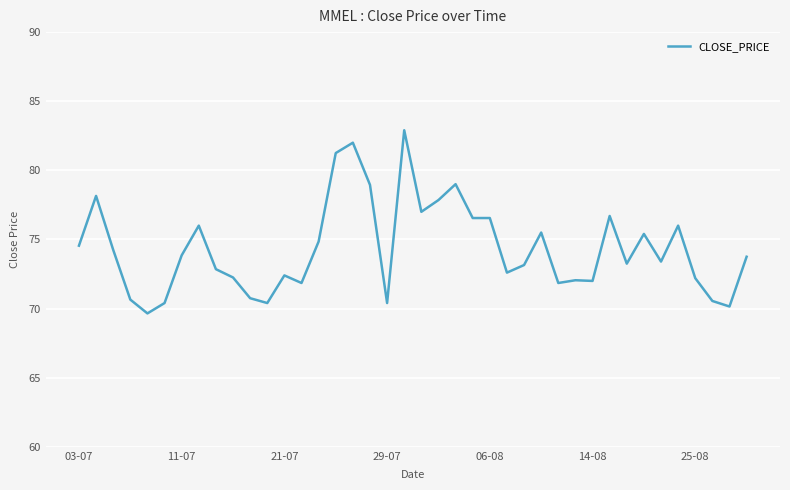

True or false: the data has more than 2 interior local peaks.

True